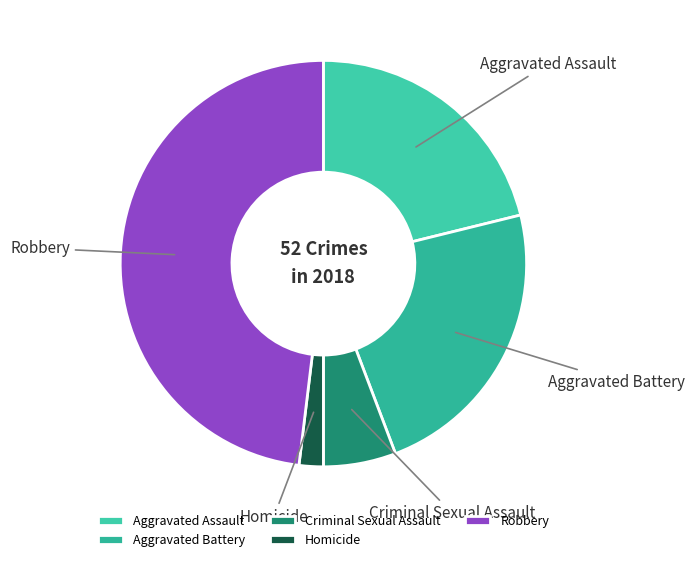

Which has a higher value, Aggravated Assault or Aggravated Battery?

Aggravated Battery